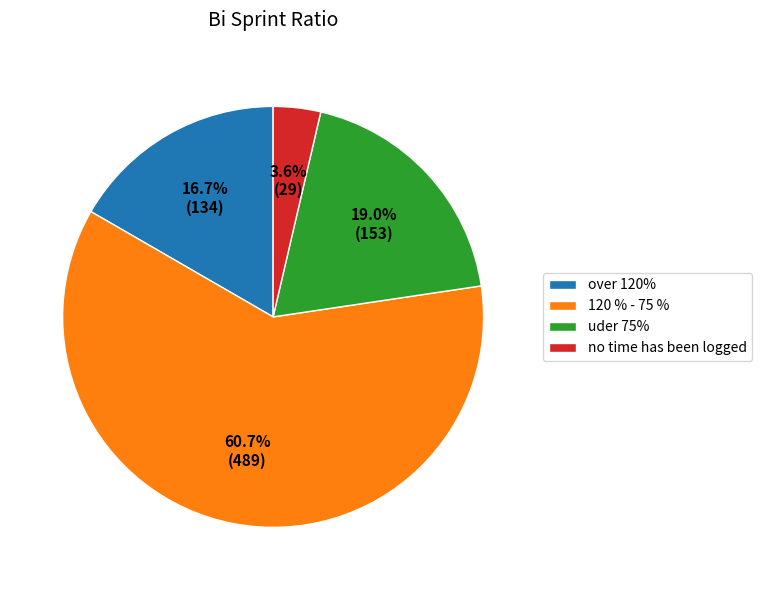

How many segments does this pie chart have?

4